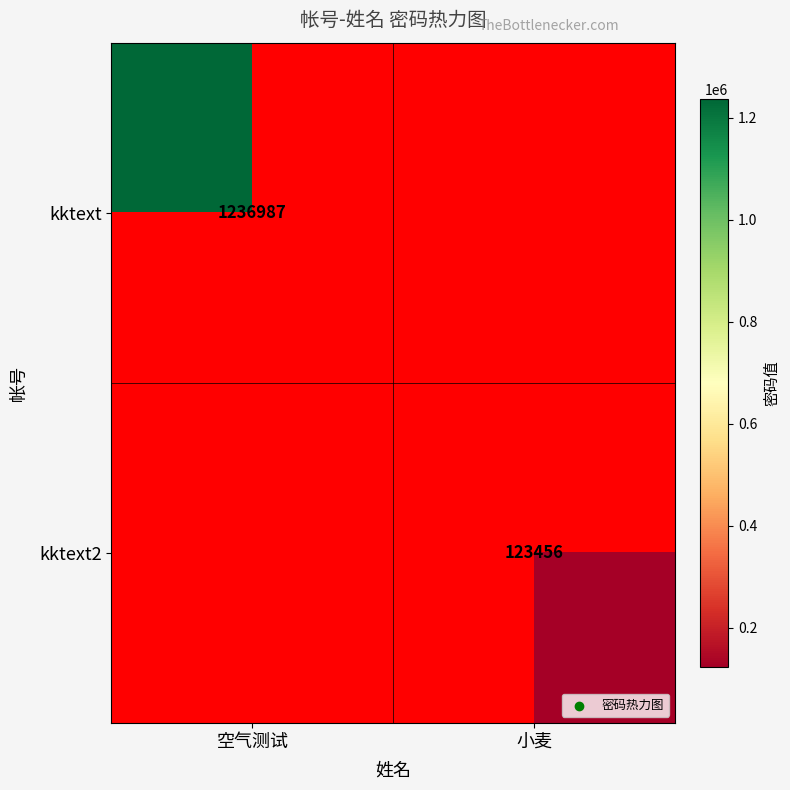

Count the number of data series in this chart.

2